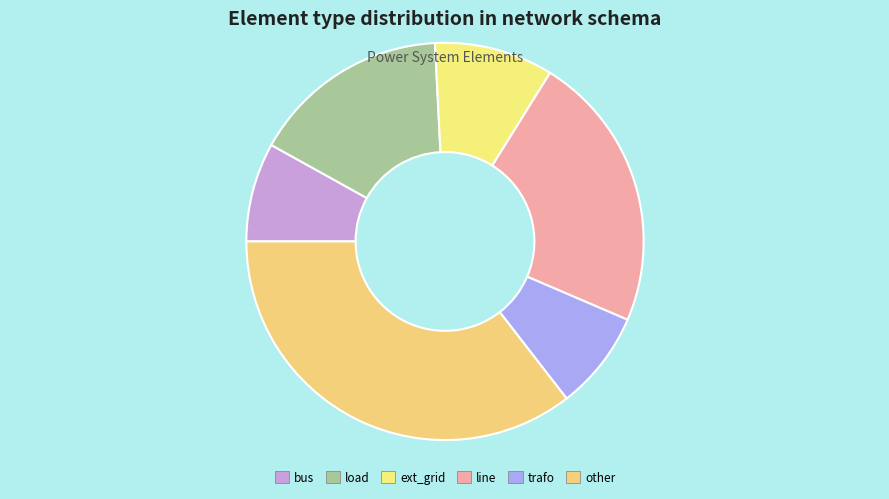

To the nearest percent, what percentage of the pie is trafo?

8%